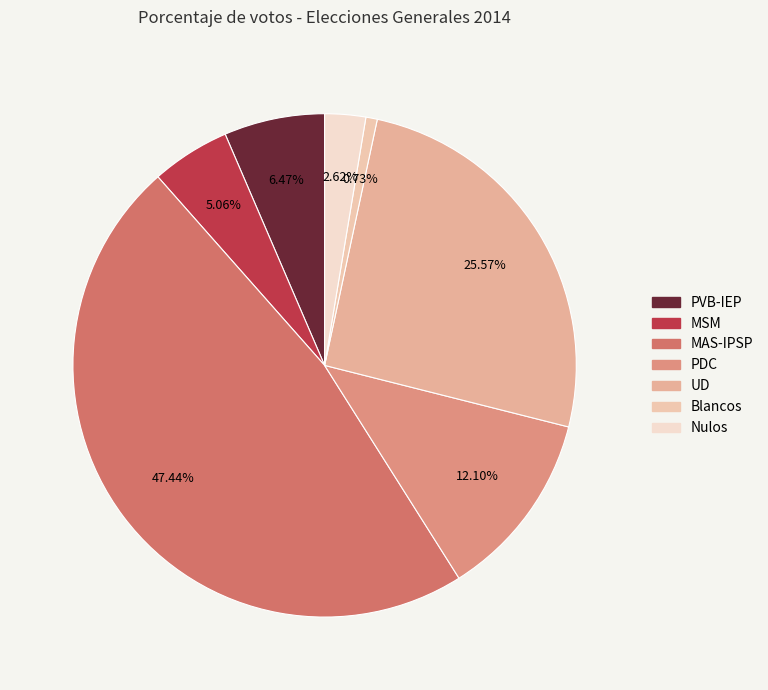

To the nearest percent, what is the difference between the largest and smallest slice percentages?

47%